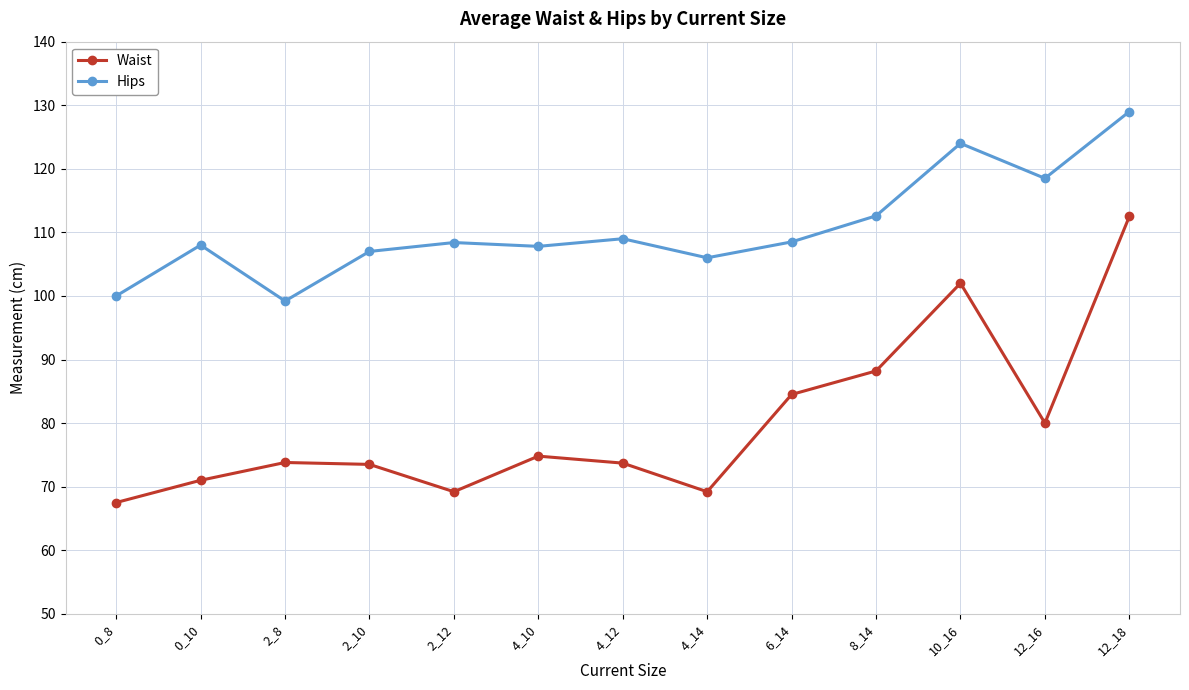

How many values in the Waist series are below 73?

4